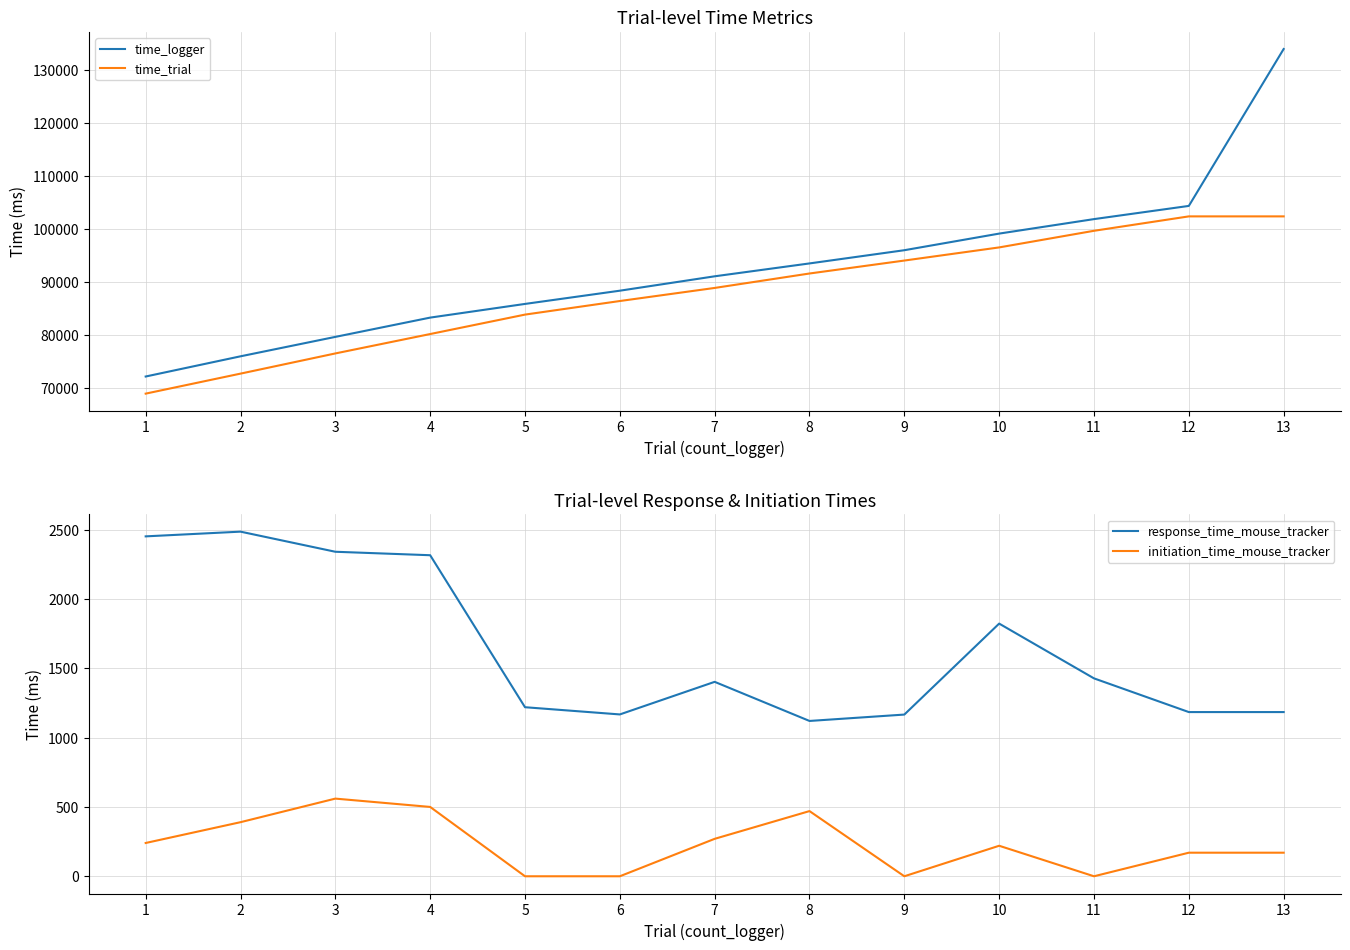

What is the difference between the highest and lowest values at 6?

88371